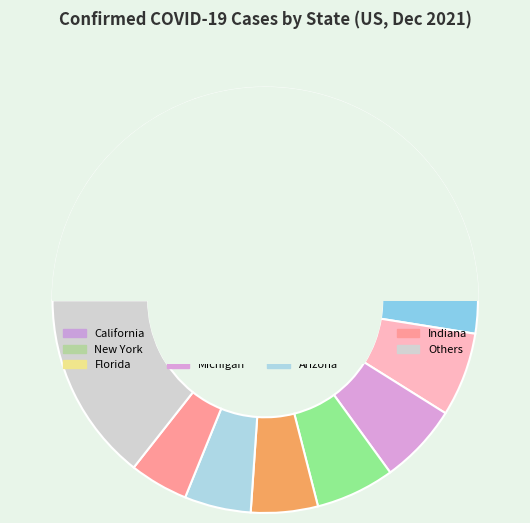

Do New Jersey and California together represent more than half of the pie?

No